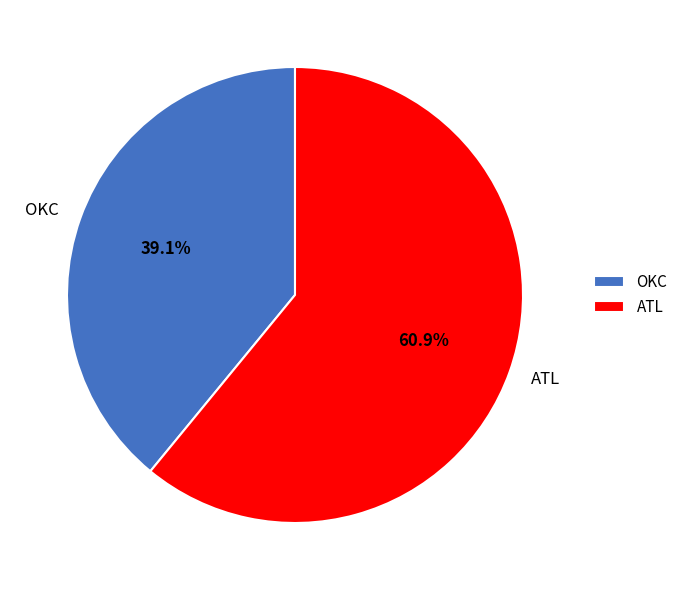

How much of the chart is everything except OKC?

60.9%